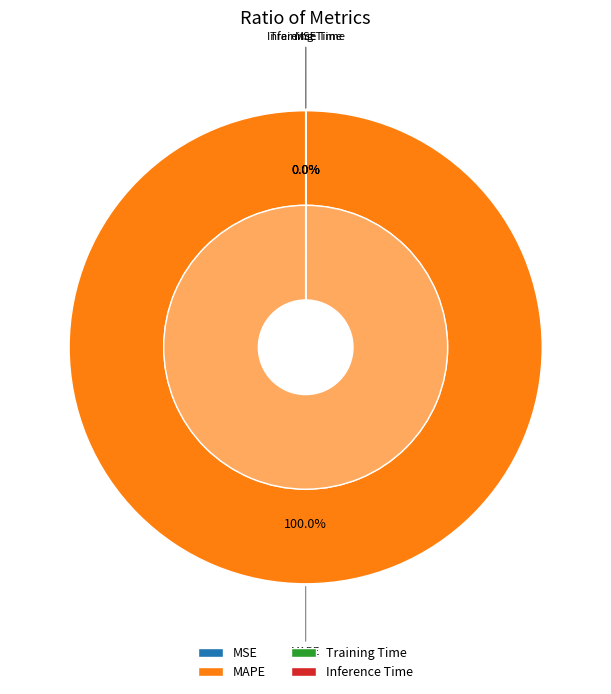

True or false: MSE accounts for 0% of the total.

True